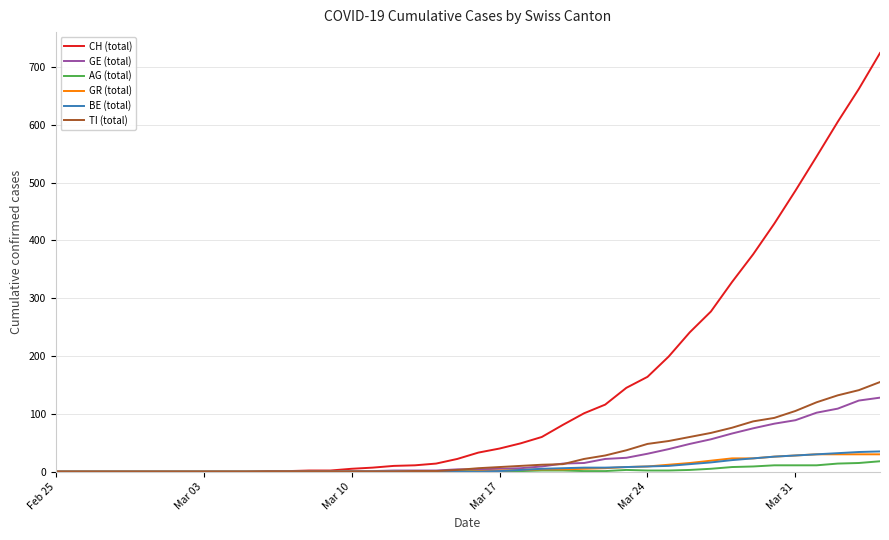

Which series has the widest spread of values?

CH (total)